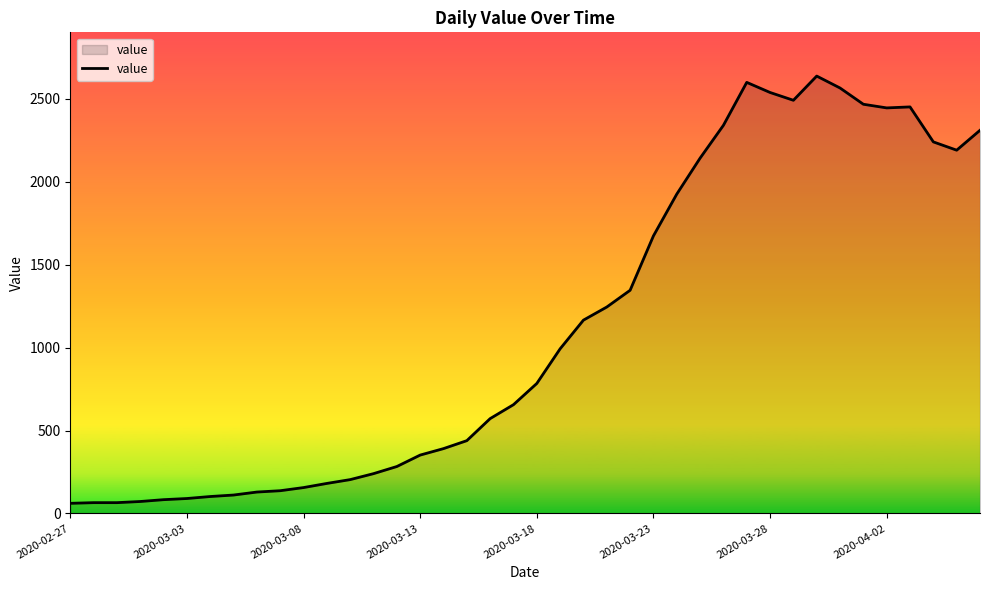

What is the smallest value displayed?

61